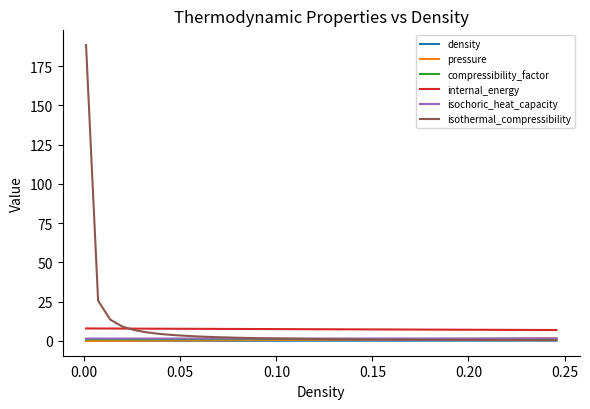

Count the number of data series in this chart.

6